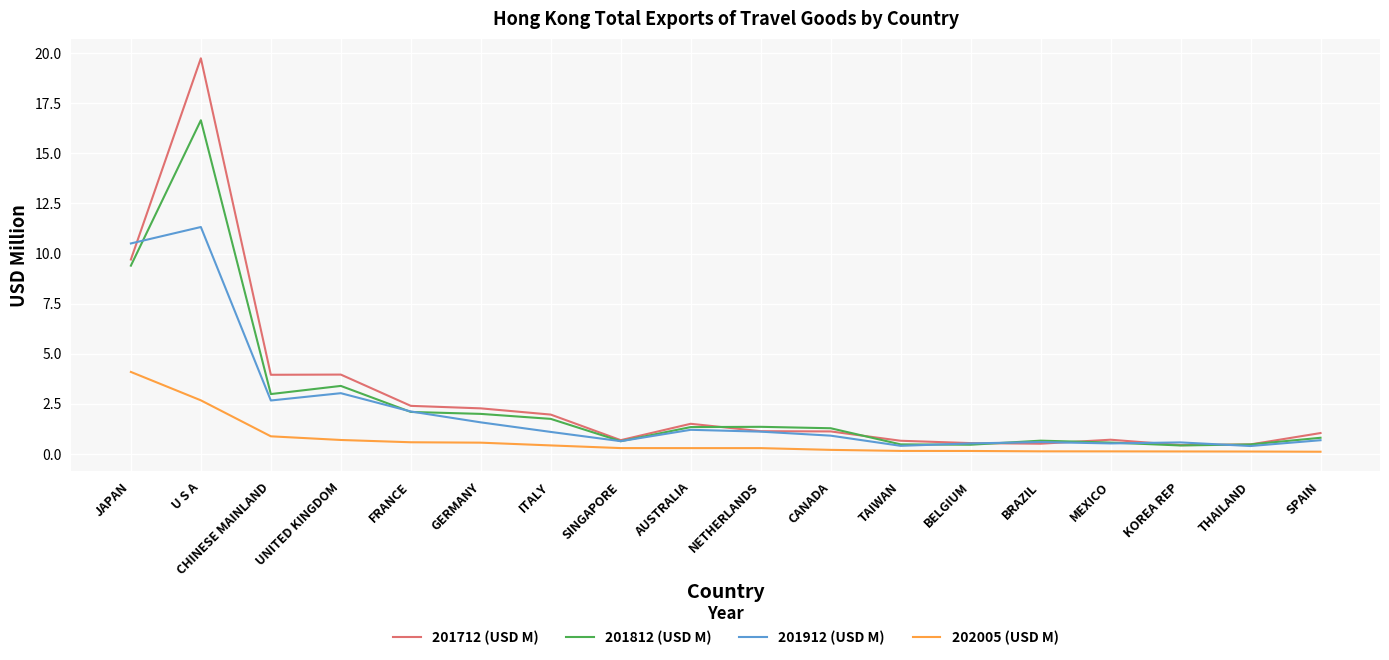

What are all the series names shown in the legend?

201712 (USD M), 201812 (USD M), 201912 (USD M), 202005 (USD M)